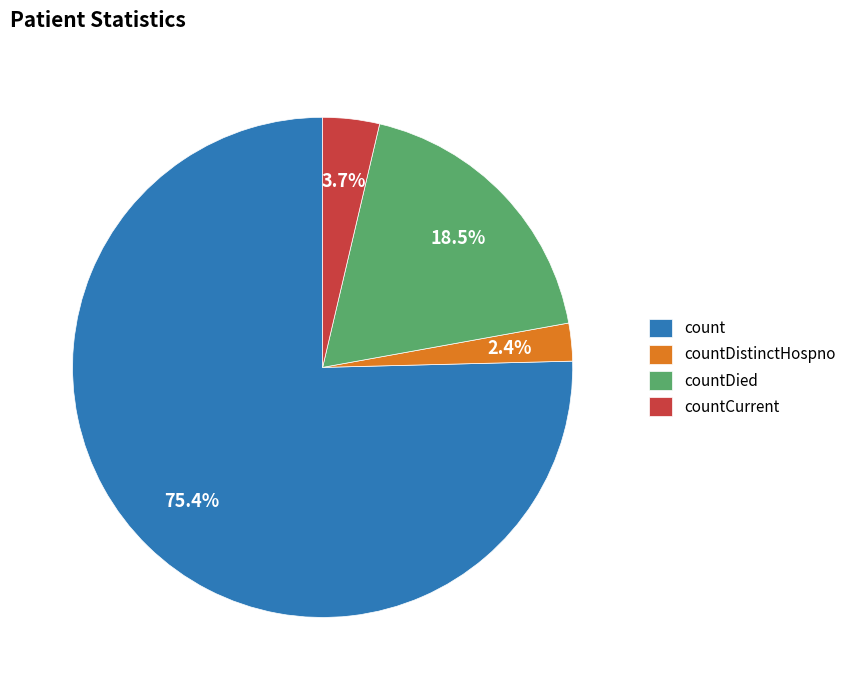

Which category has the biggest portion of the pie?

count